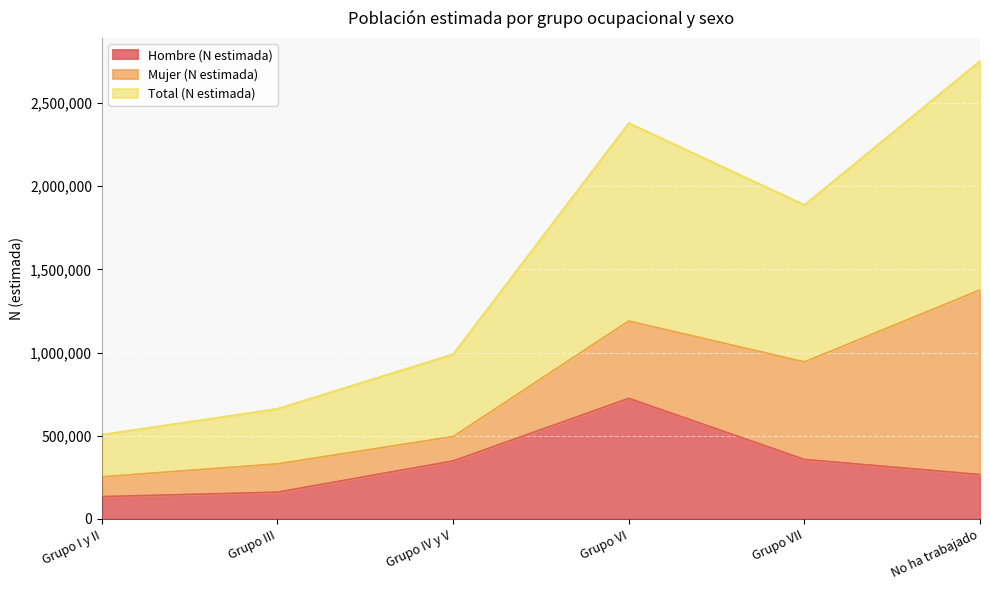

What is the average value of the Total (N estimada) series?

764896